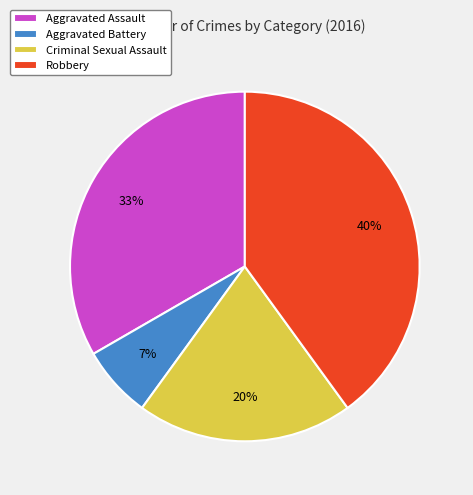

How many slices are in this pie chart?

4